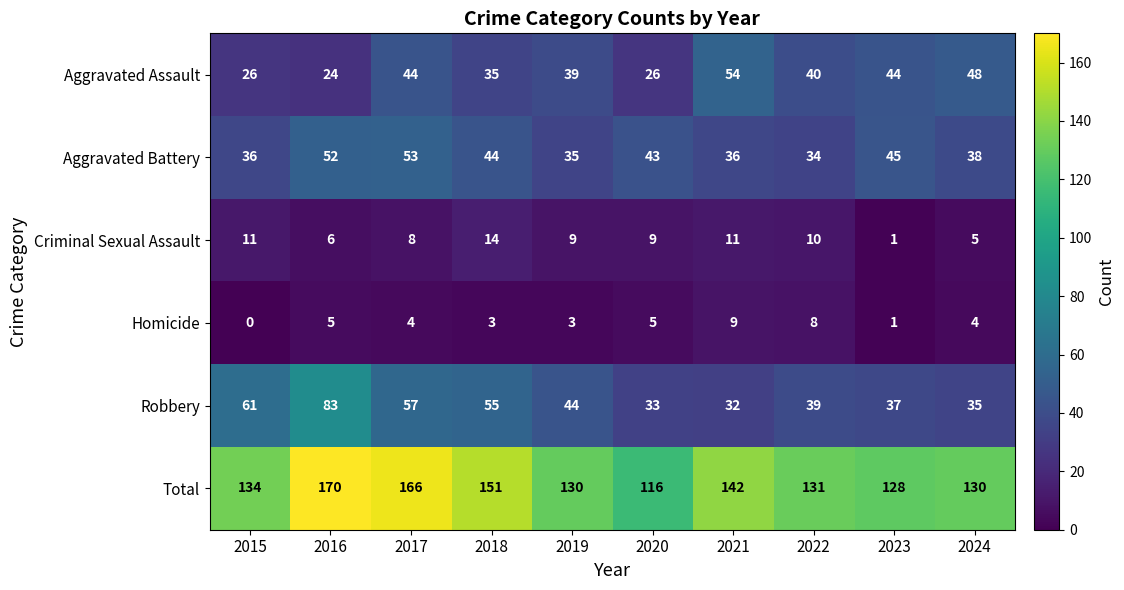

Count the number of categories in the chart.

10